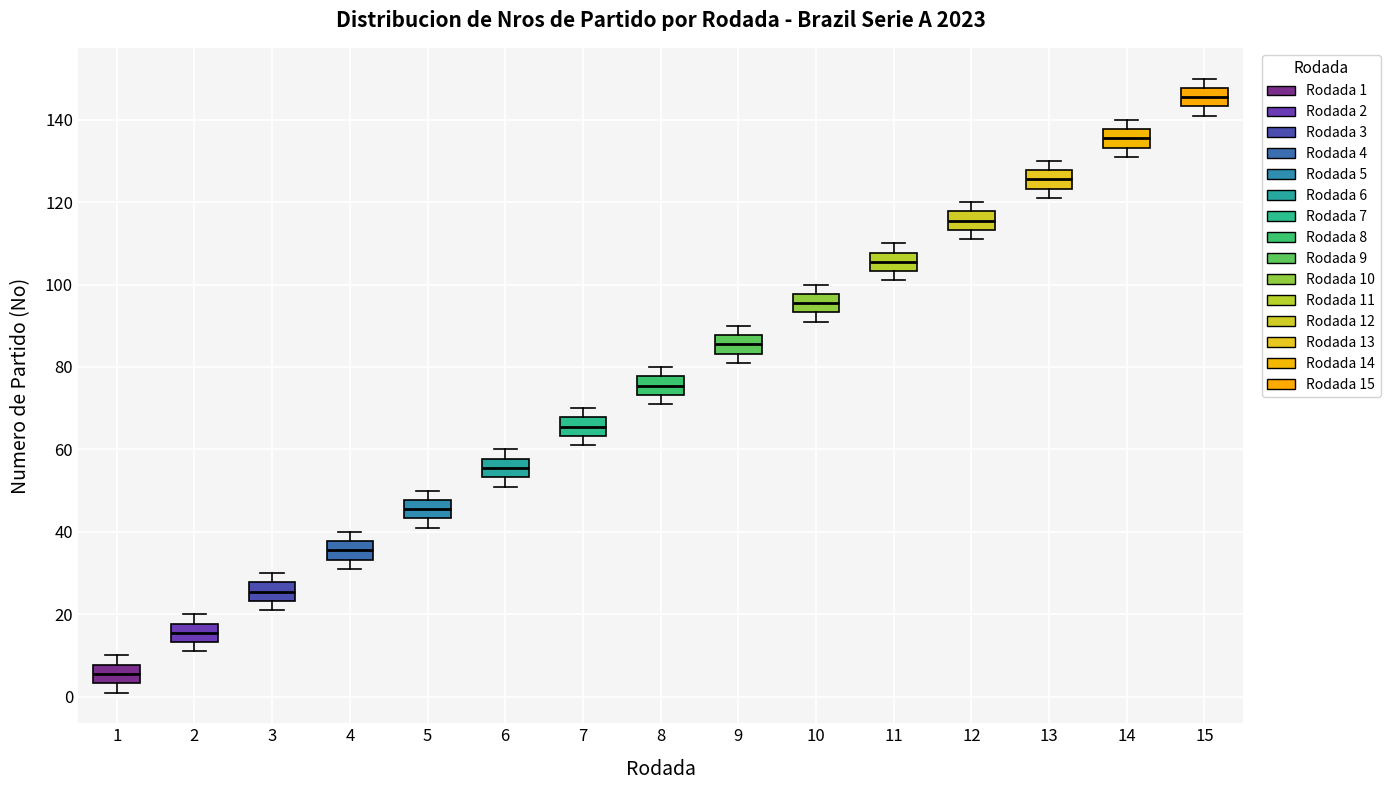

Reading left to right, transcribe this box plot: for each box, give where its median line is, the range the box spans, and where its two whiskers end, as read against the y-axis. The values are not printed on the chart, so give them approximately, as read against the axis.

1: median 6, box 4 to 8, whiskers 2 to 10
2: median 16, box 14 to 18, whiskers 12 to 20
3: median 26, box 24 to 28, whiskers 22 to 30
4: median 36, box 34 to 38, whiskers 32 to 40
5: median 46, box 44 to 48, whiskers 42 to 50
6: median 56, box 54 to 58, whiskers 52 to 60
7: median 66, box 64 to 68, whiskers 62 to 70
8: median 76, box 74 to 78, whiskers 72 to 80
9: median 86, box 84 to 88, whiskers 82 to 90
10: median 96, box 94 to 98, whiskers 92 to 100
11: median 106, box 104 to 108, whiskers 102 to 110
12: median 116, box 114 to 118, whiskers 112 to 120
13: median 126, box 124 to 128, whiskers 122 to 130
14: median 136, box 134 to 138, whiskers 132 to 140
15: median 146, box 144 to 148, whiskers 142 to 150